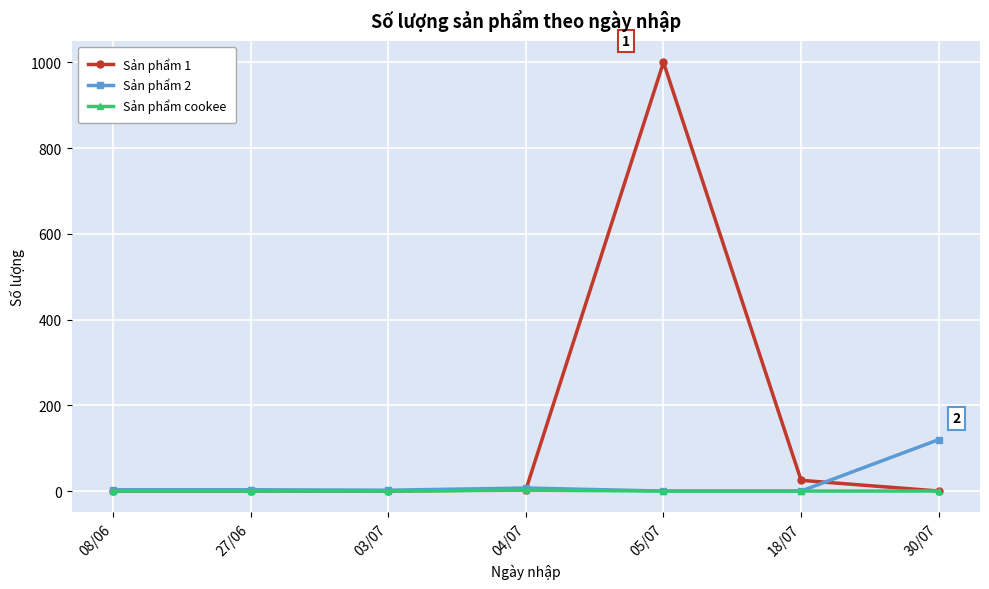

What is the approximate value of Sản phẩm 2 at 27/06?

3